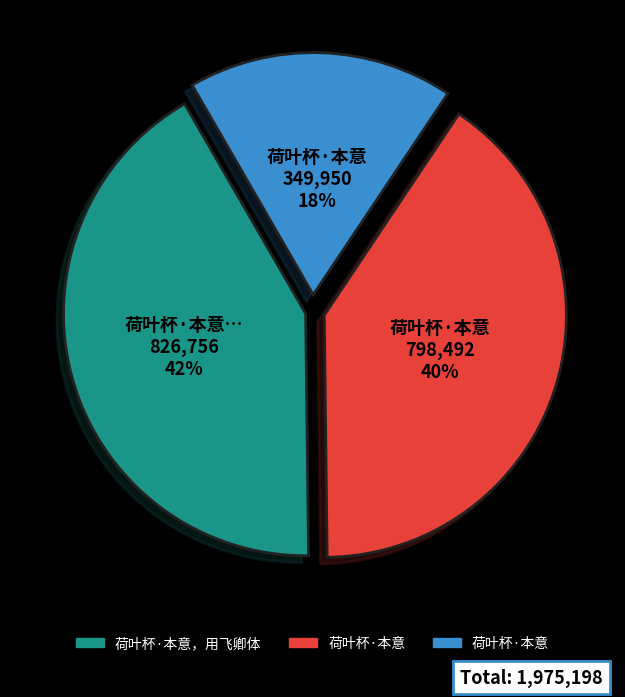

Is there a majority slice in this chart?

No